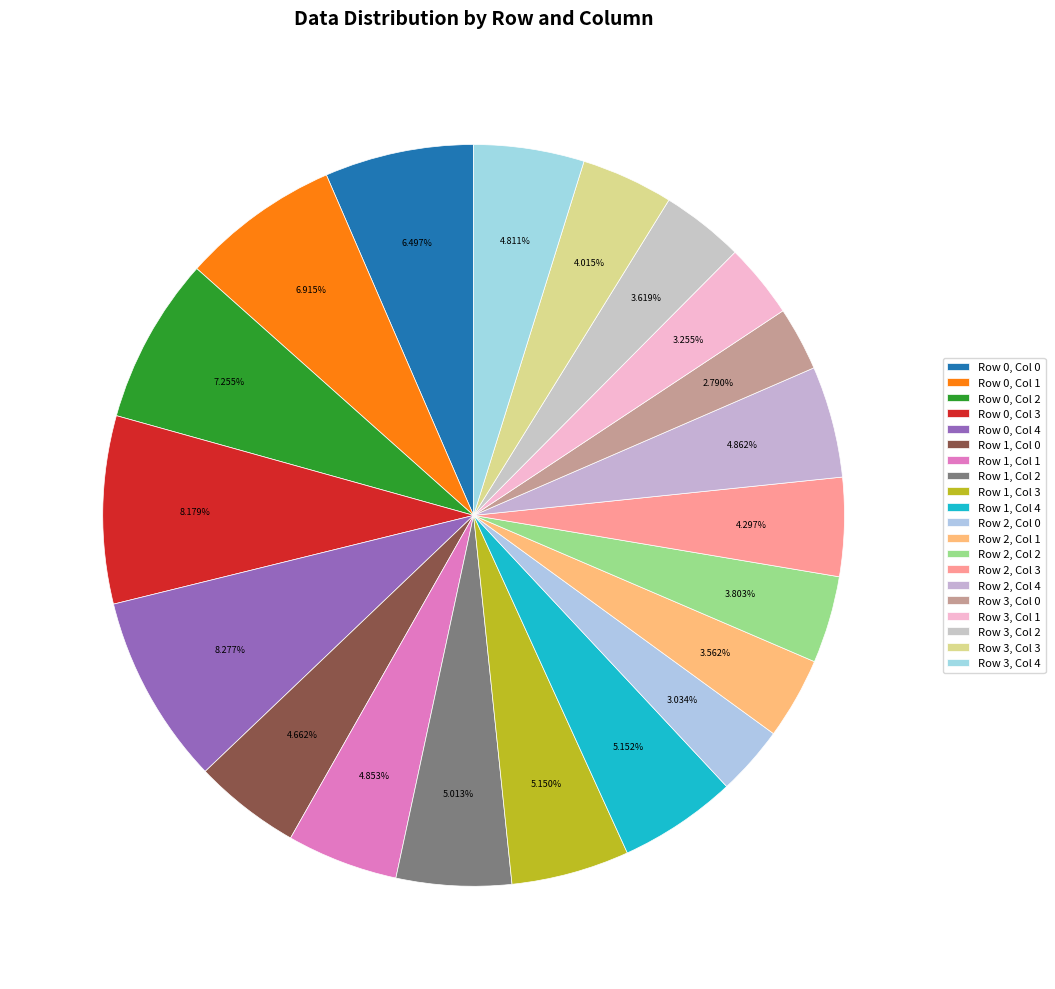

Which category has the smallest portion of the pie?

Row 3, Col 0